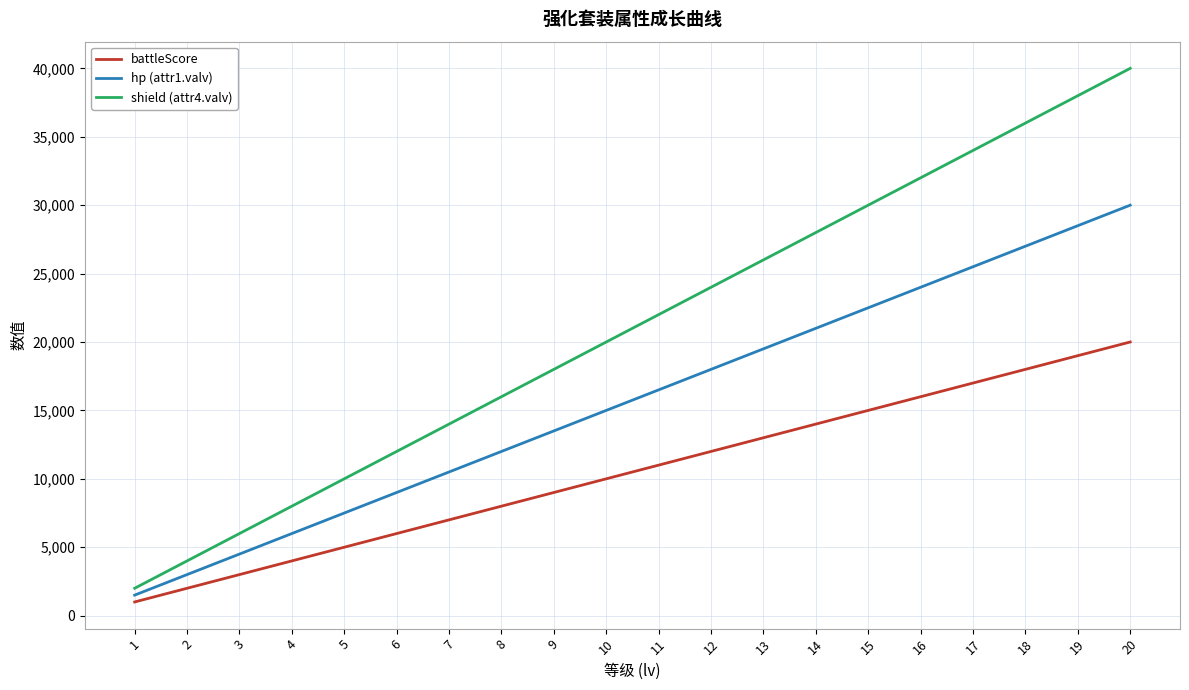

Which series changed the most between 1 and 17?

shield (attr4.valv)